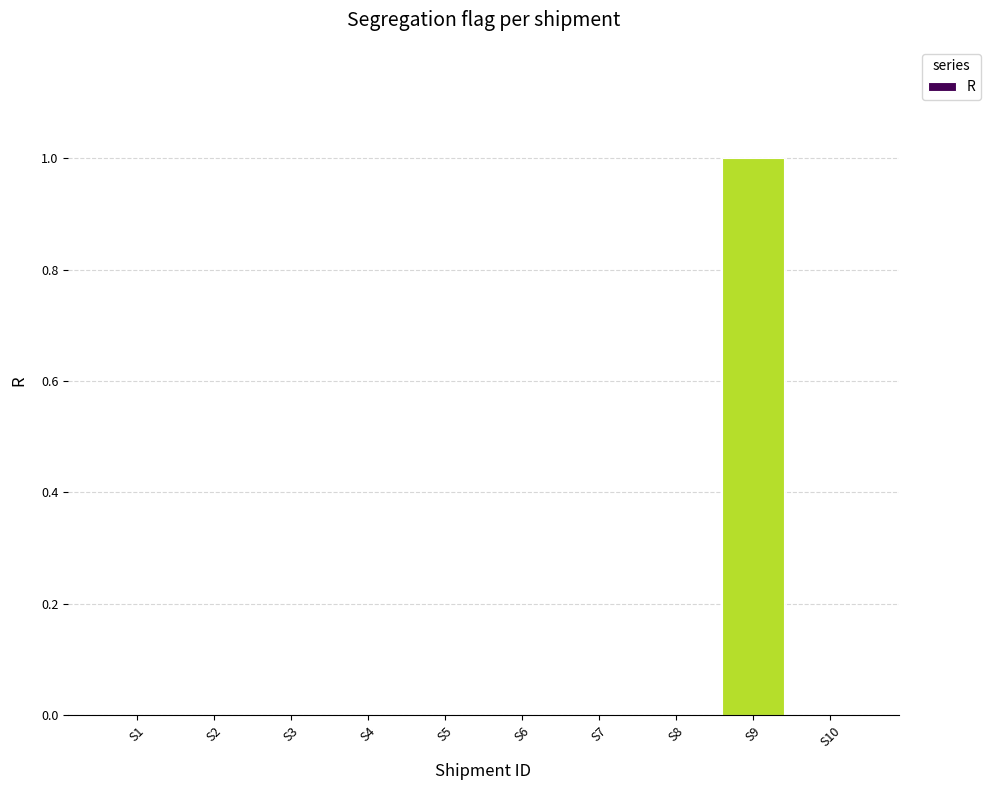

Reading left to right, what are all the values shown in this chart?

S1=0	S2=0	S3=0	S4=0	S5=0	S6=0	S7=0	S8=0	S9=1	S10=0